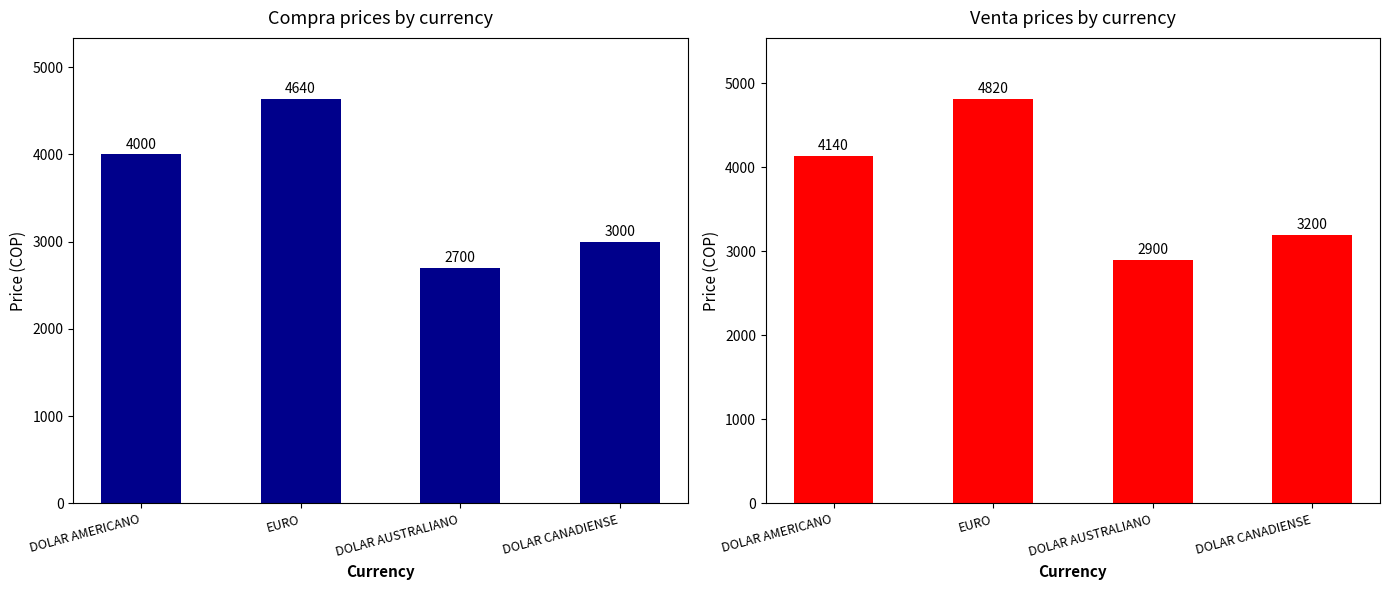

Which series changed the most between DOLAR AMERICANO and DOLAR AUSTRALIANO?

Compra